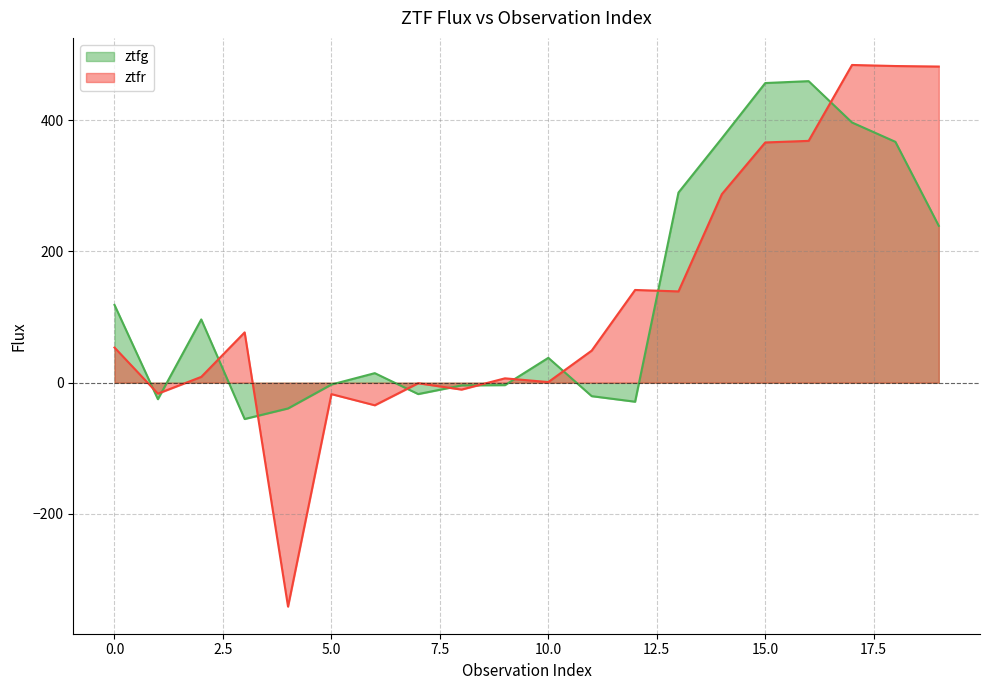

How many lines are shown in the chart?

2